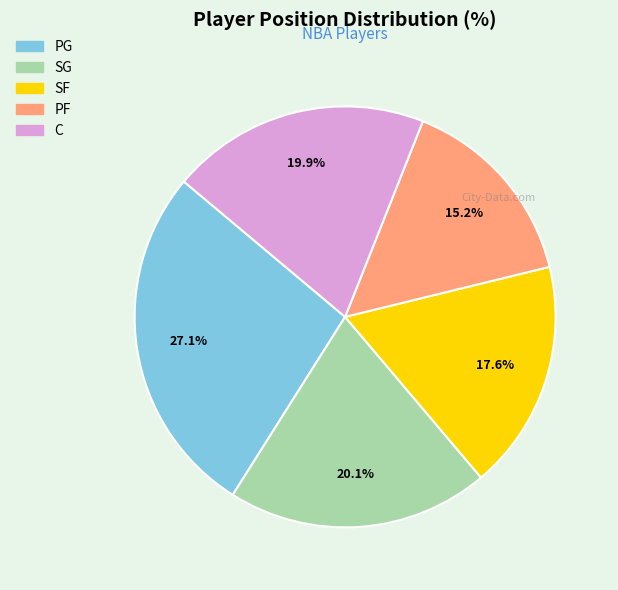

How many slices are in this pie chart?

5